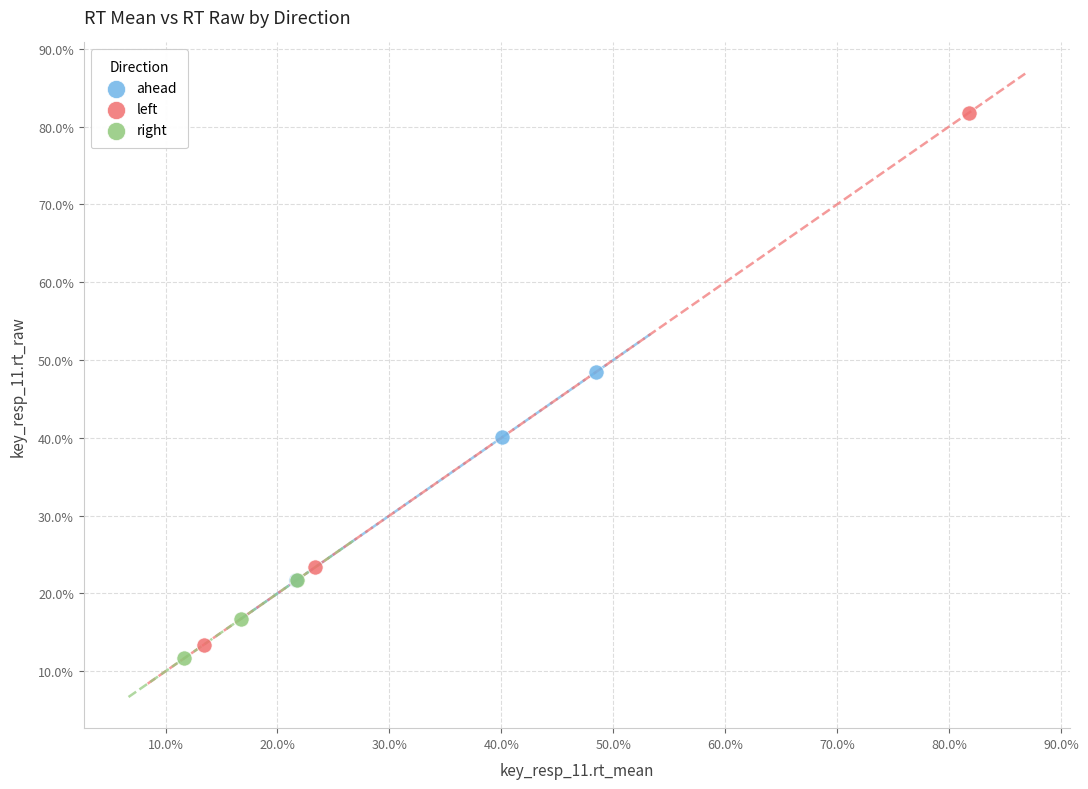

What are all the series names shown in the legend?

ahead, left, right